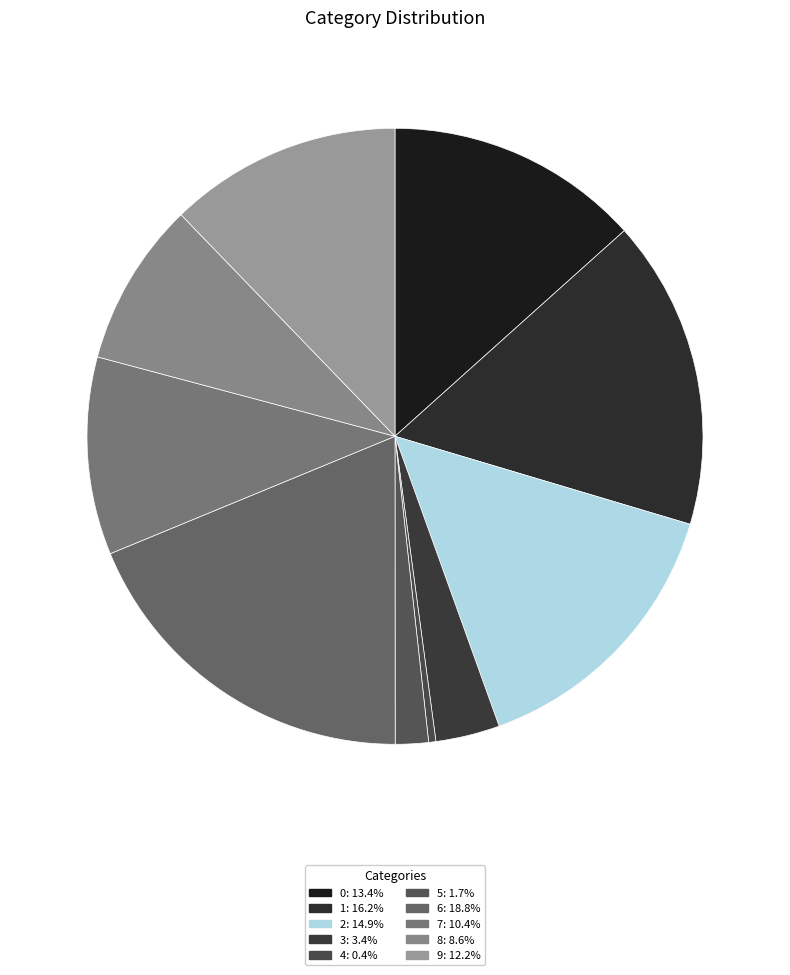

What is the smallest slice in the pie chart?

4